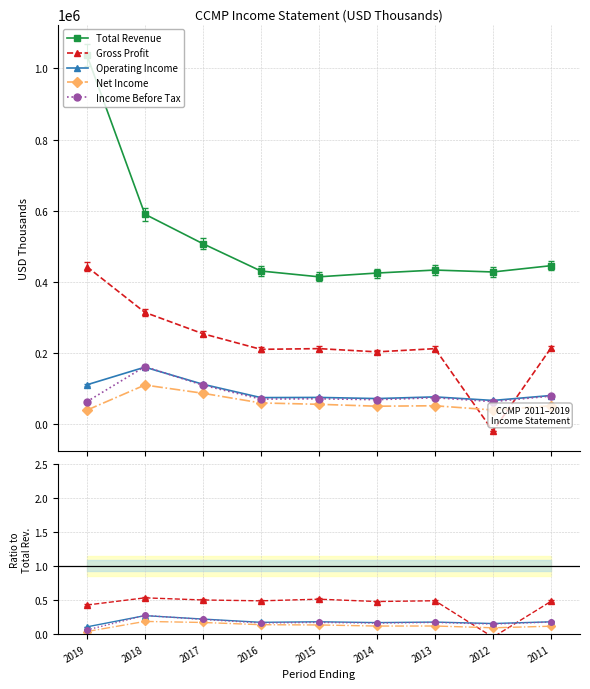

Which has a higher value, 2018 or 2017?

2018